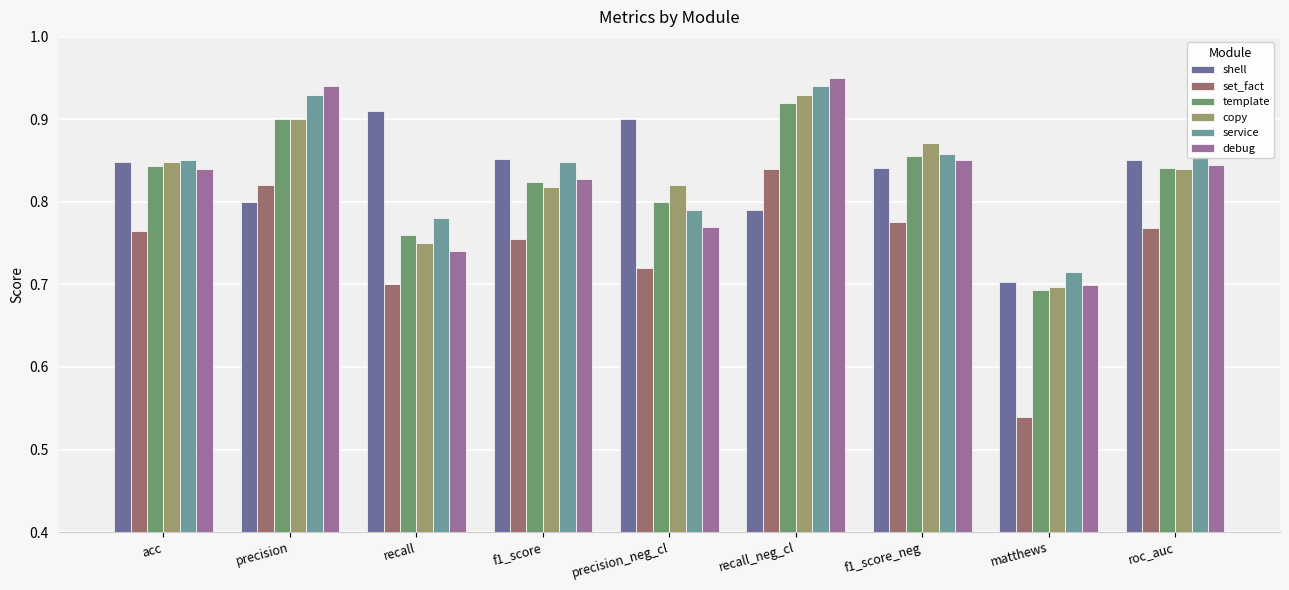

Which label corresponds to the largest value in the chart?

recall_neg_cl